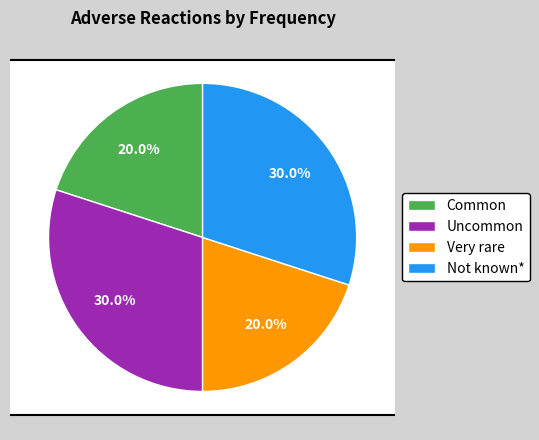

Approximately how many times larger is the value at Very rare compared to Common?

1.0